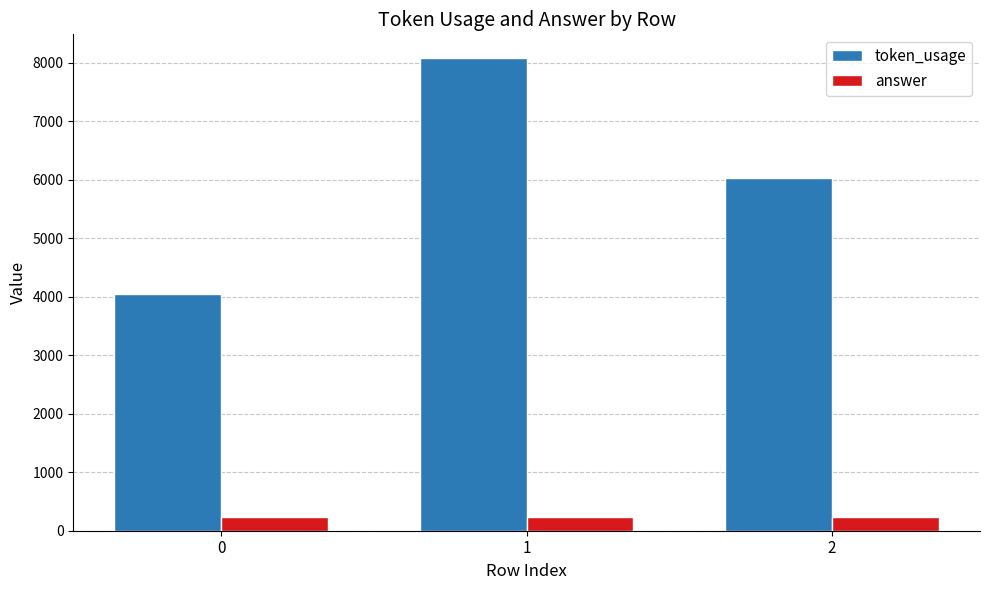

Which series has the largest range (max minus min)?

token_usage